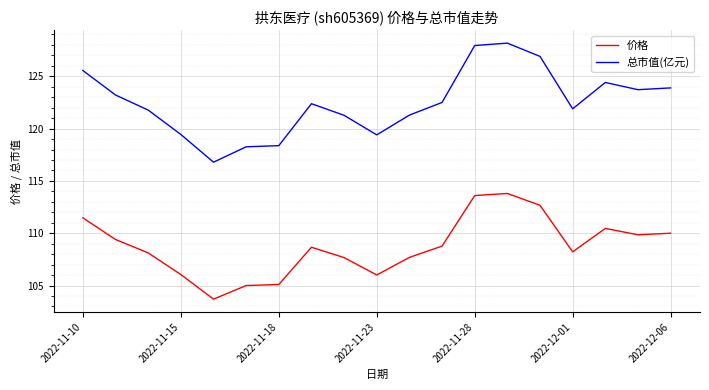

What is the difference between the maximum and minimum values in the 价格 series?

10.1